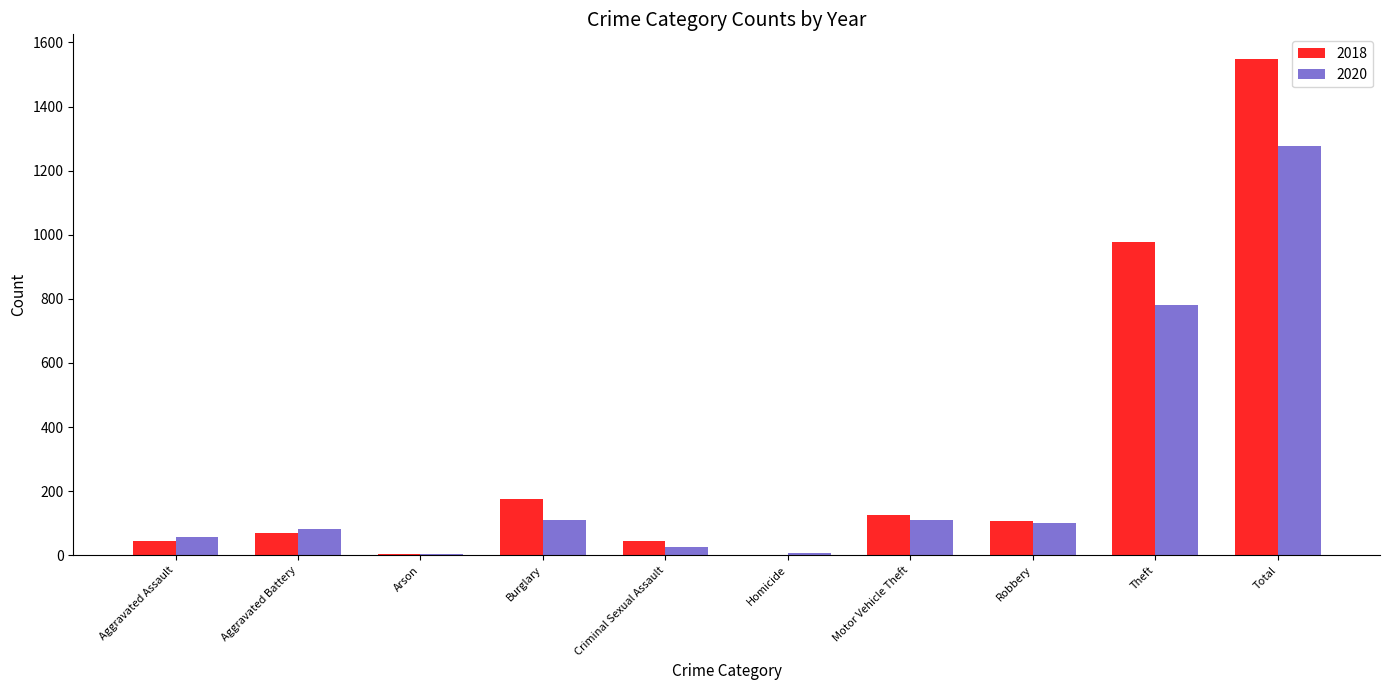

What is the approximate value of 2018 at Motor Vehicle Theft?

127